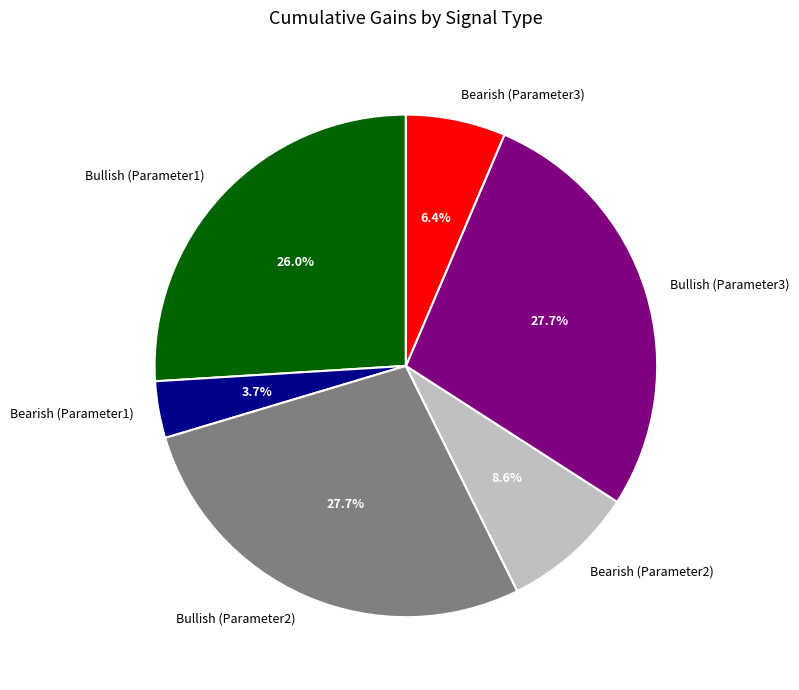

Which has a higher value, Bullish (Parameter1) or Bearish (Parameter3)?

Bullish (Parameter1)